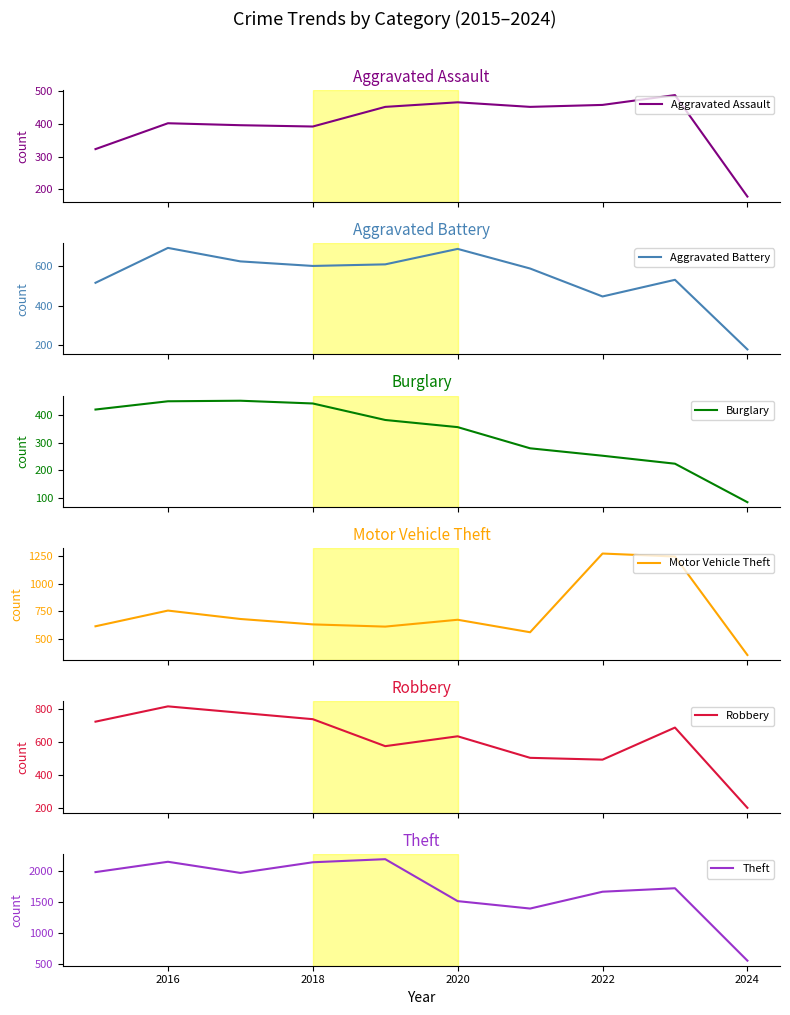

What is the highest value of the Aggravated Assault series?

488